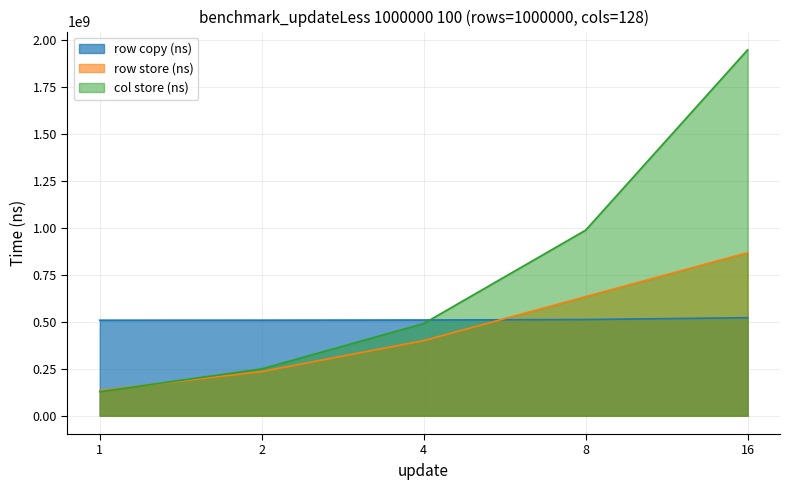

Rank the series by their maximum value, from lowest to highest.

row copy (ns), row store (ns), col store (ns)